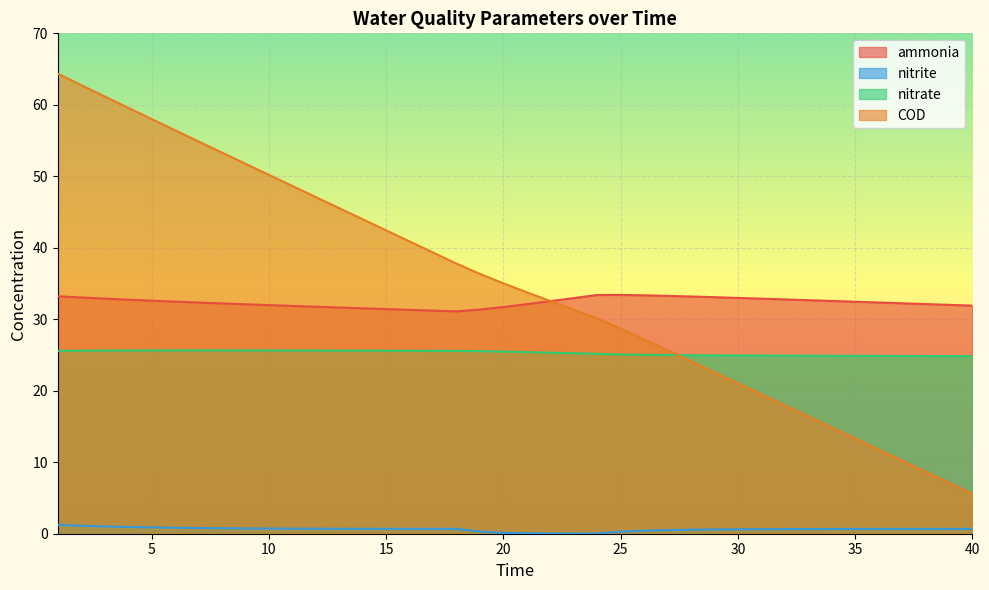

Where is the first local maximum for nitrate?

7